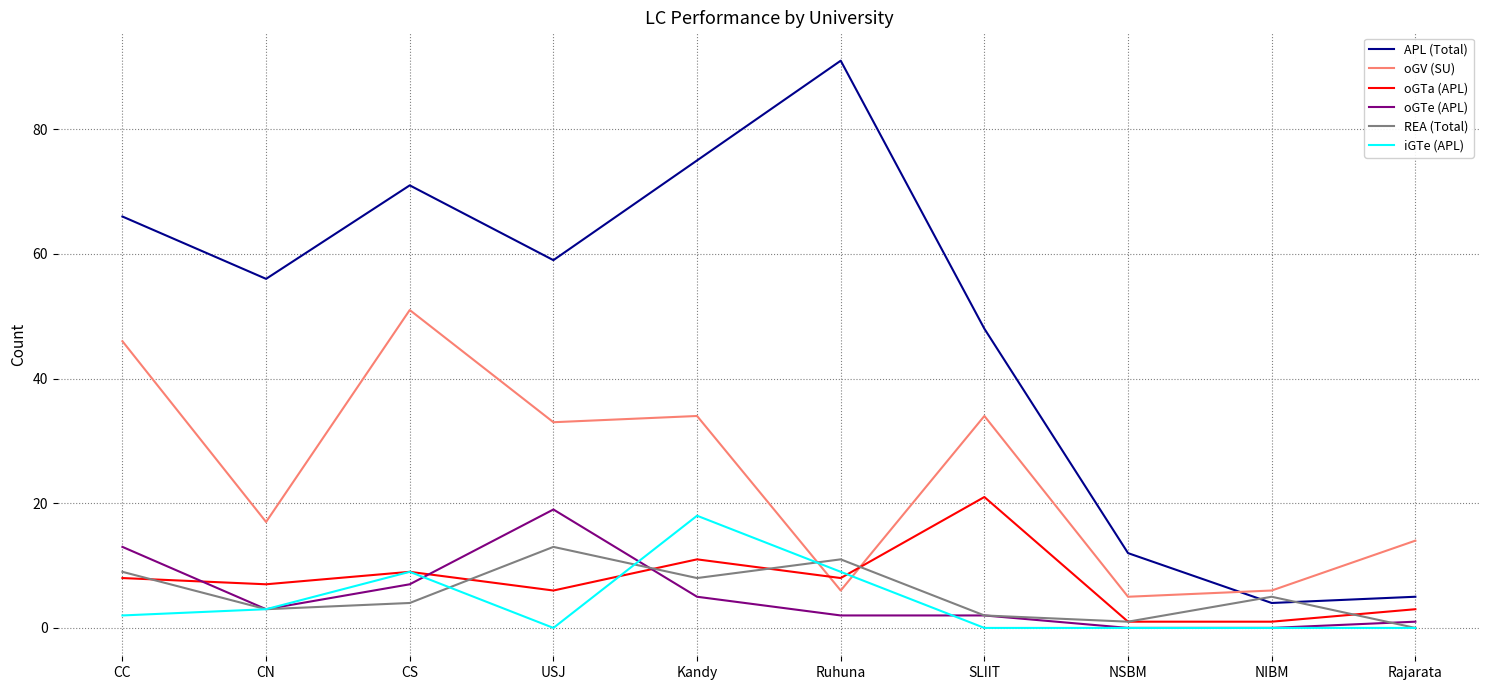

In REA (Total), how many points are lower than both neighbors (excluding endpoints)?

3